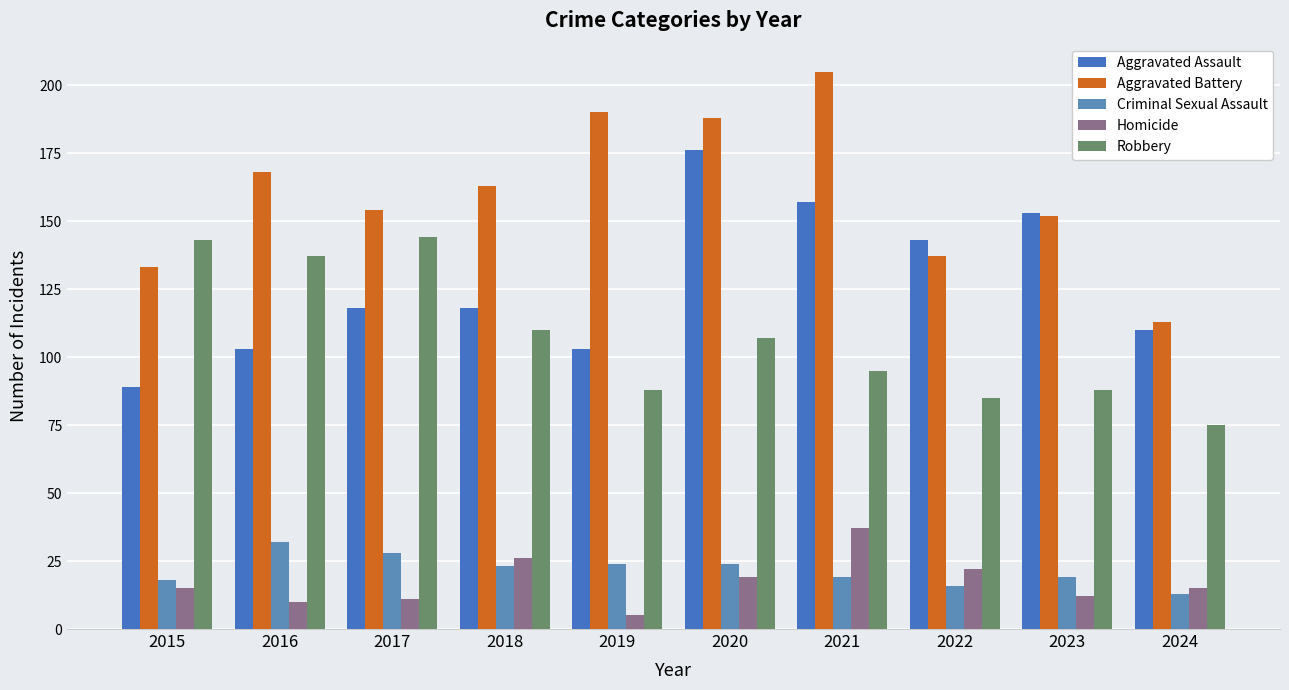

What is the value of the Robbery bar at the 7th from the left?

95